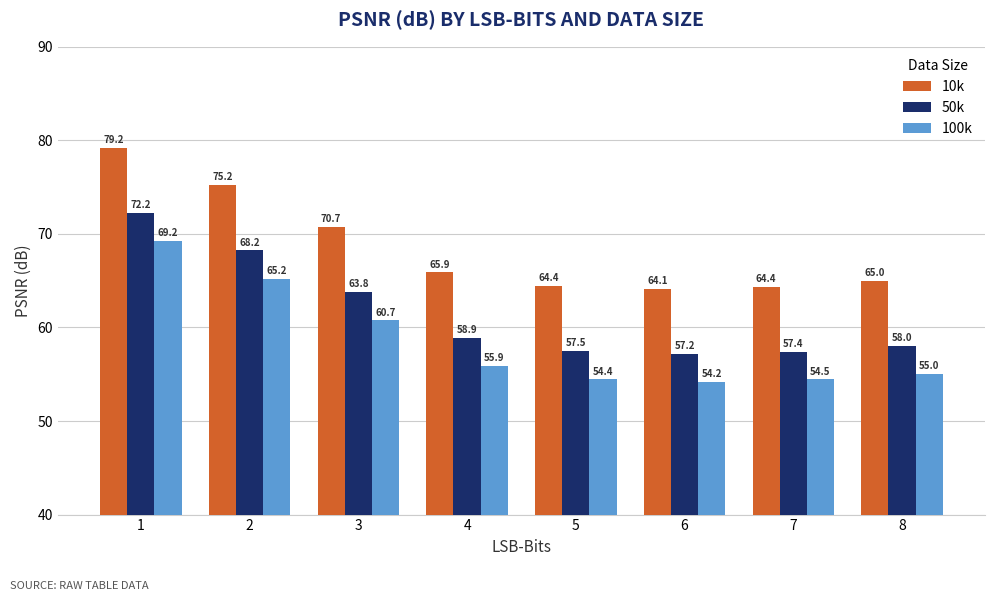

Which label corresponds to the smallest value in the chart?

6